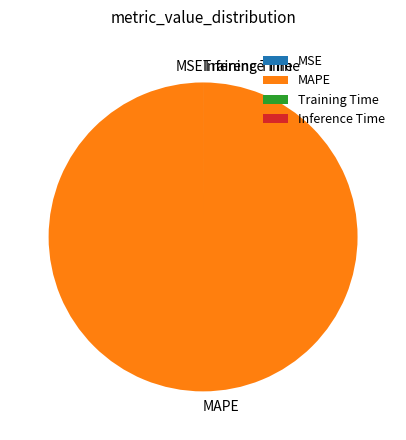

Is there any slice that represents more than half of the pie?

Yes